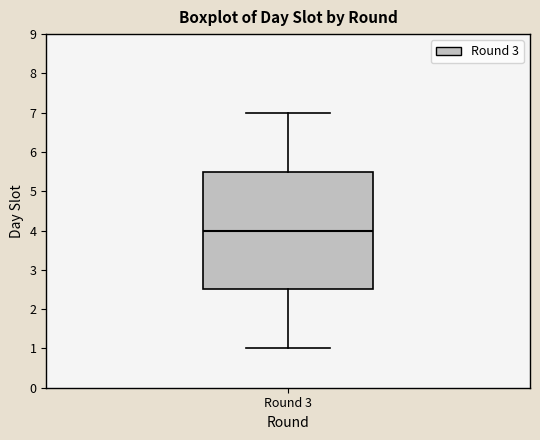

Transcribe this box plot: give where the median line is, the range the box spans, and where the two whiskers end, as read against the y-axis. The values are not printed on the chart, so give them approximately, as read against the axis.

median 4.0, box 2.5 to 5.5, whiskers 1.0 to 7.0